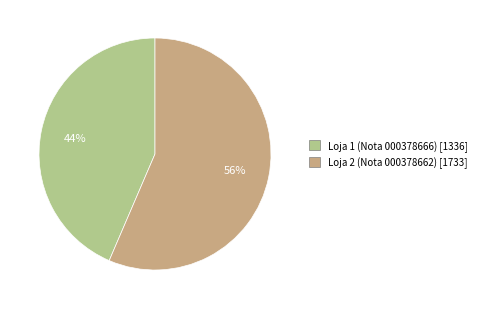

Do Loja 1 and Loja 2 together represent more than half of the pie?

Yes